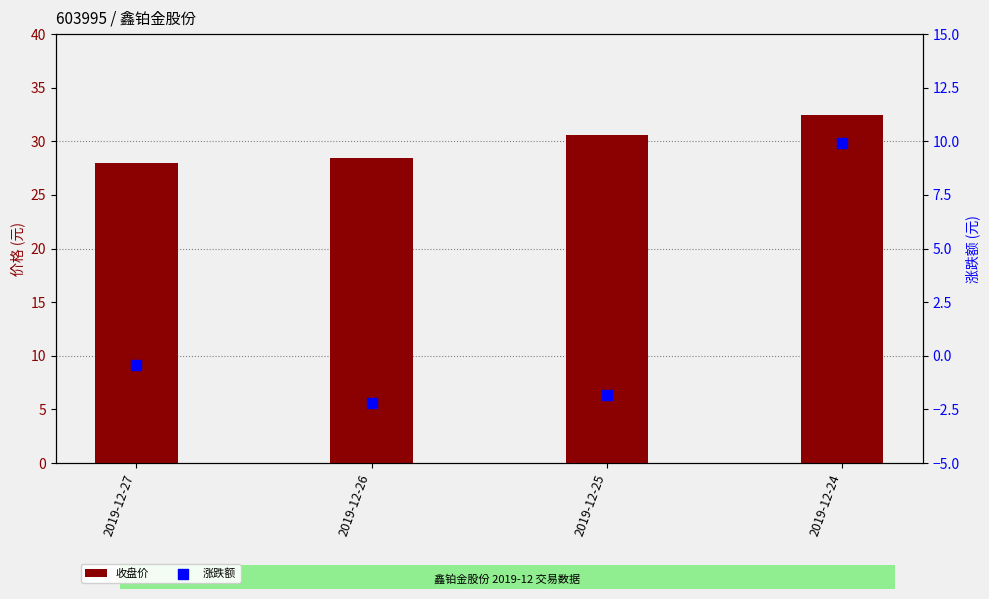

Which series has the largest total across all categories?

收盘价